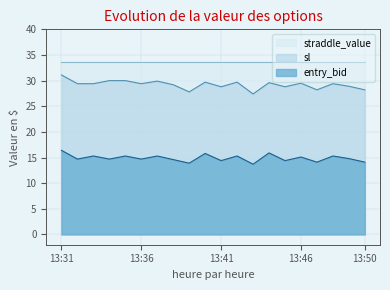

What is the difference between the maximum and minimum values in the sl series?

3.7